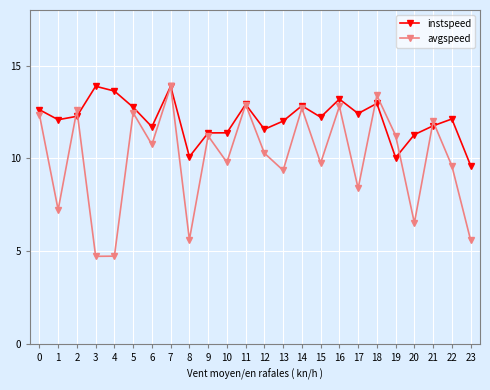

Which series ends up on top after the final intersection of instspeed and avgspeed?

instspeed